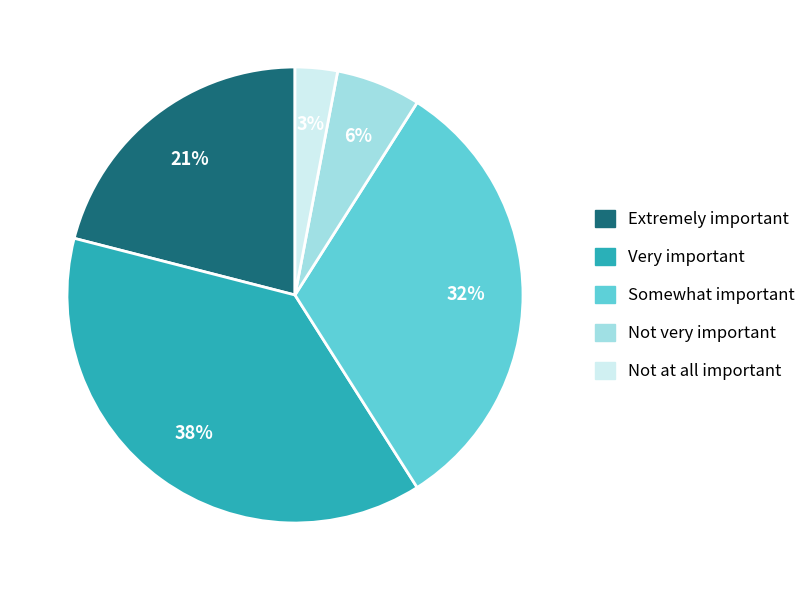

Count the number of slices in the pie.

5